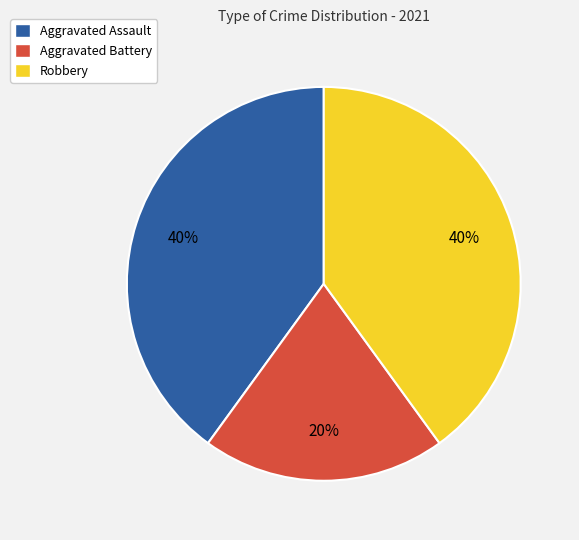

To the nearest percent, what is the difference between the Aggravated Battery and Robbery slice percentages?

20%